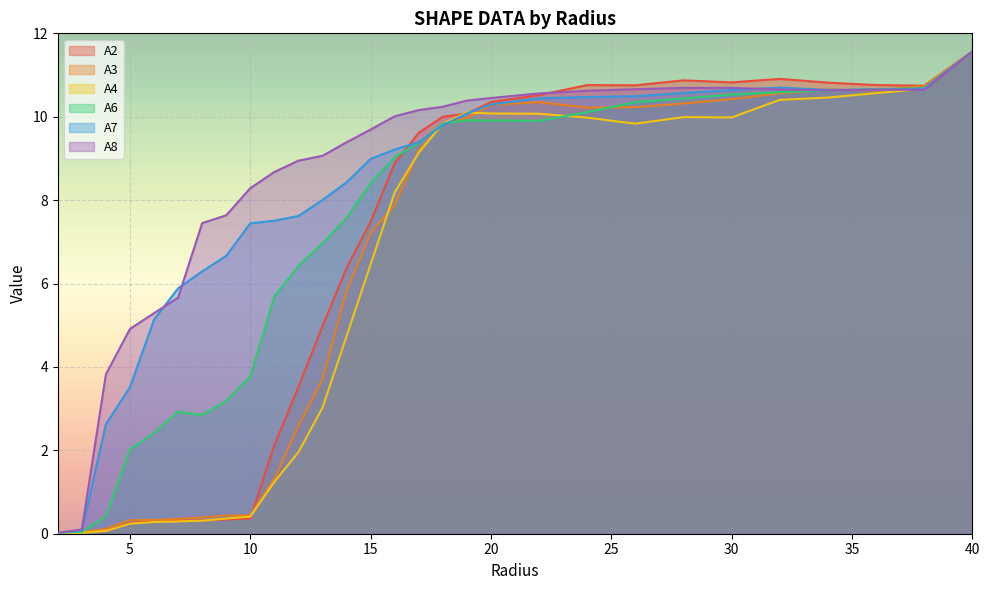

How many values in the A4 series exceed 8?

15